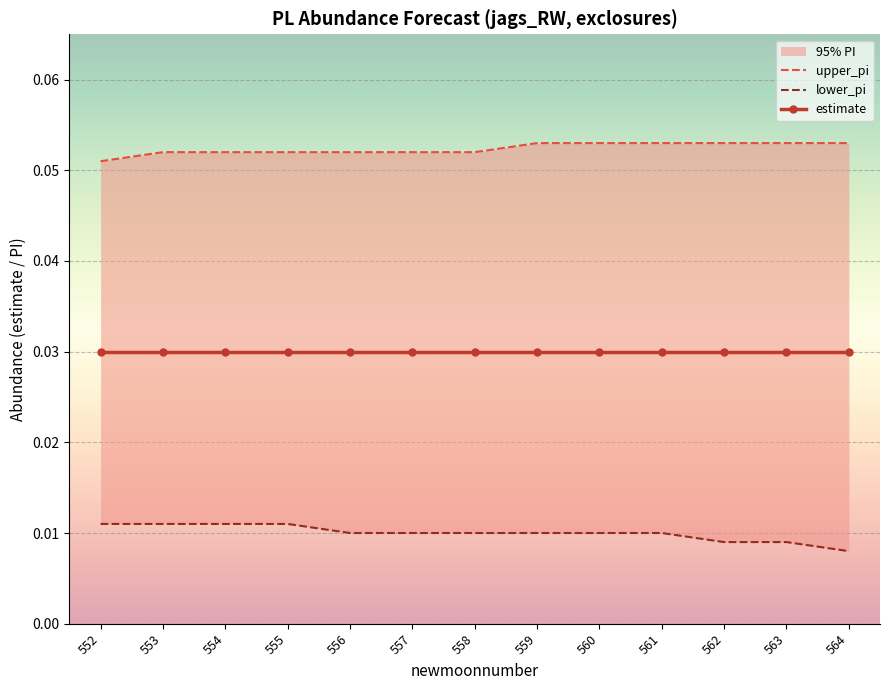

True or false: lower_pi and upper_pi intersect in this chart.

False